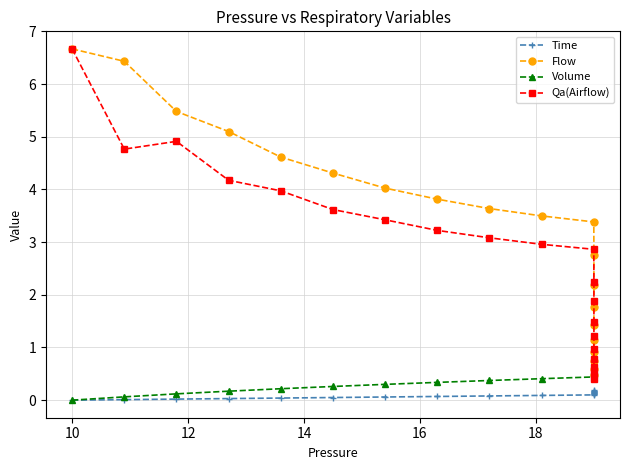

What is the label of the 15th point from the right?

18